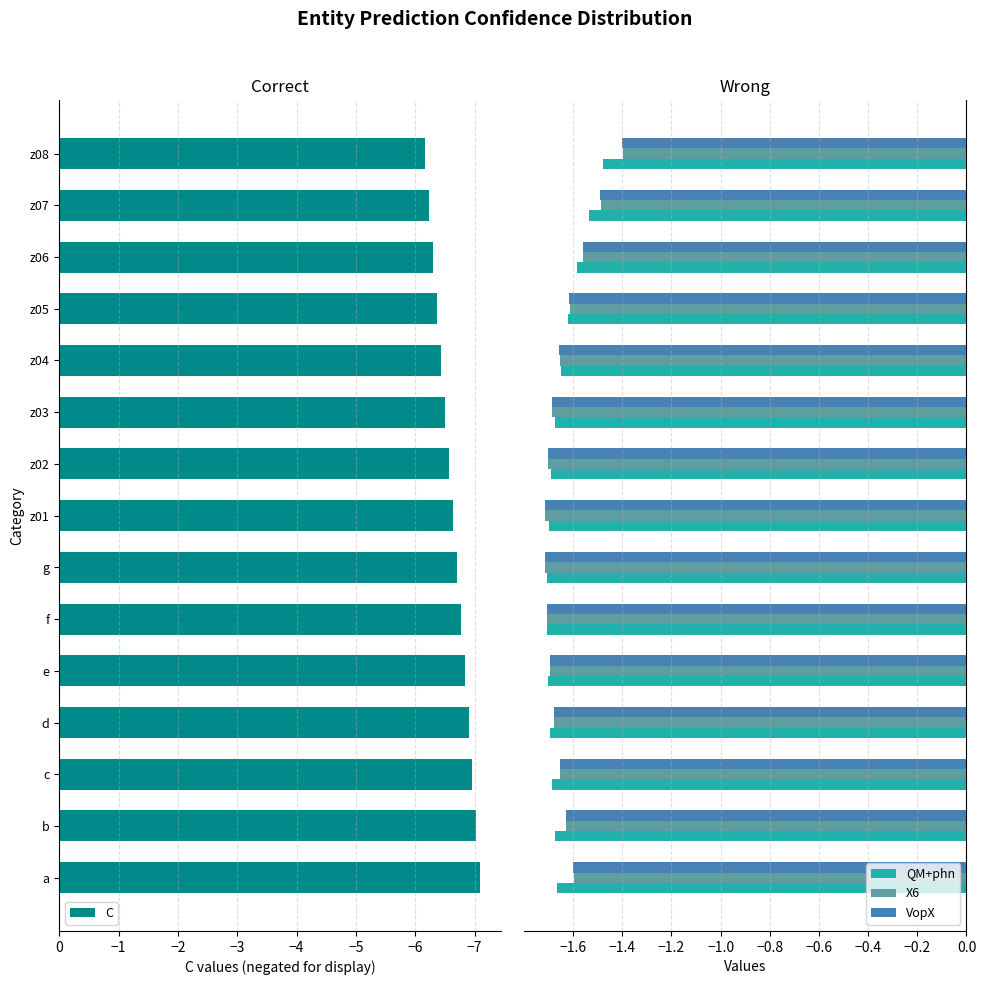

The C series shows -6.8 at f. True or false?

True